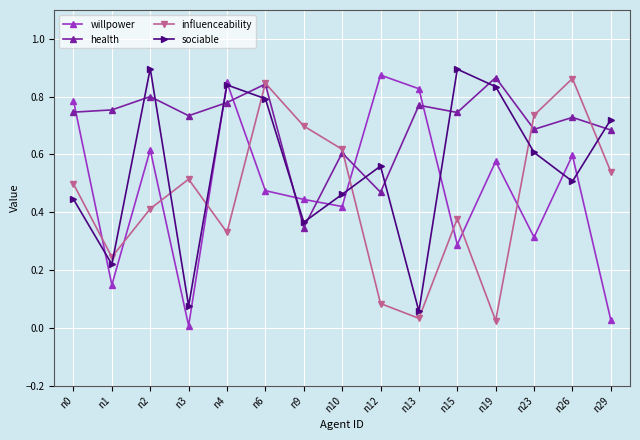

Which series has the widest spread of values?

willpower